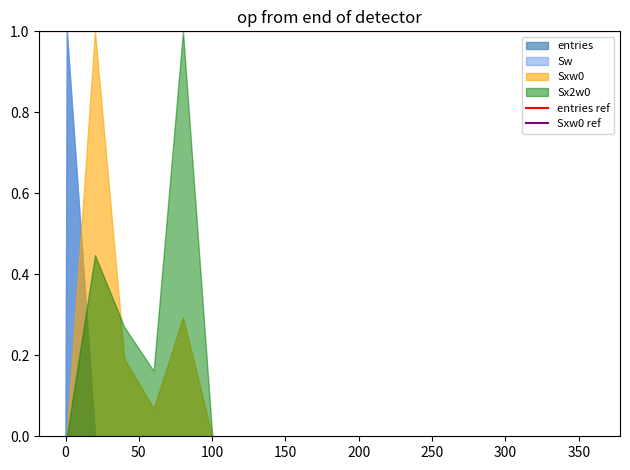

Is it true that Sx2w0 equals 5562 at 280.1?

False